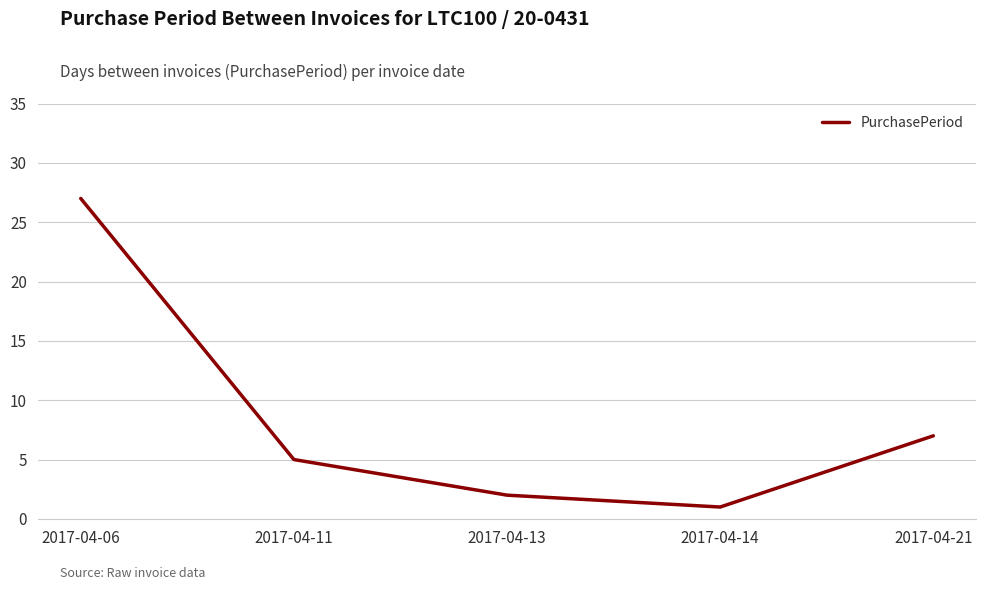

True or false: the data shows 11 at 2017-04-06.

False